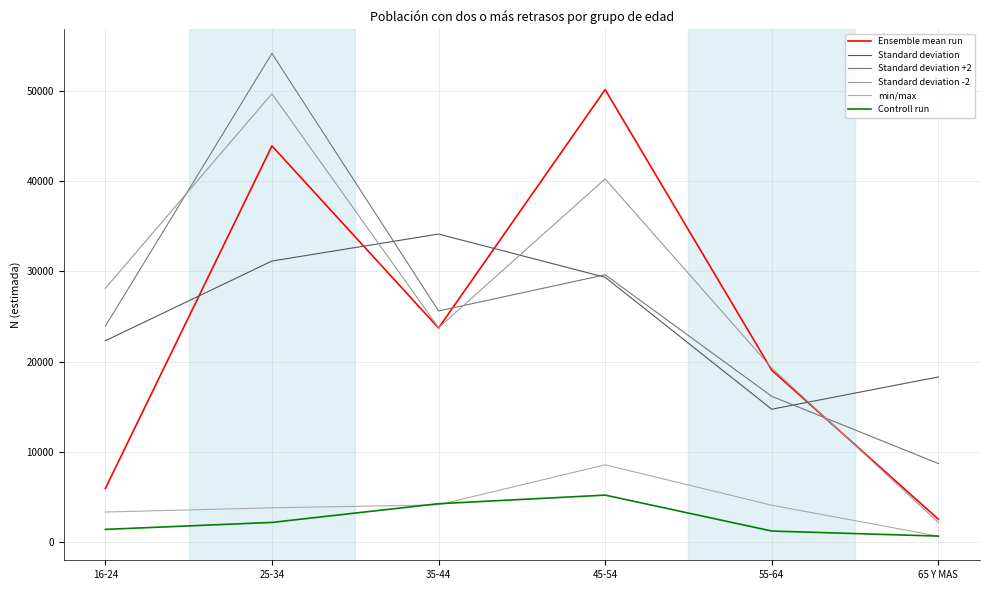

How many values in the Ensemble mean run series are below 23716?

3